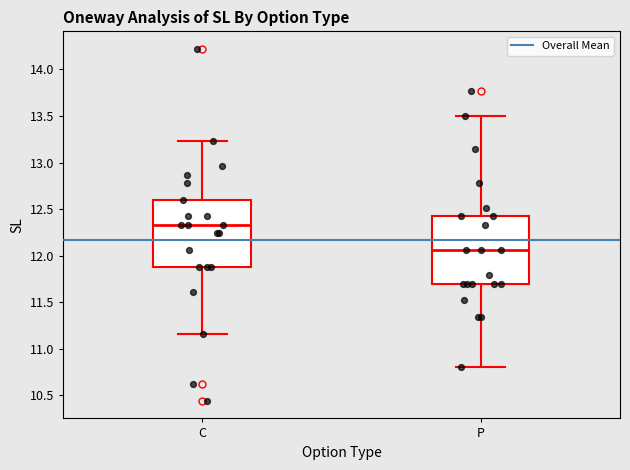

Where is the upper edge of the box for C on the y-axis? The values are not printed on the chart, so give them approximately, as read against the axis.

12.60